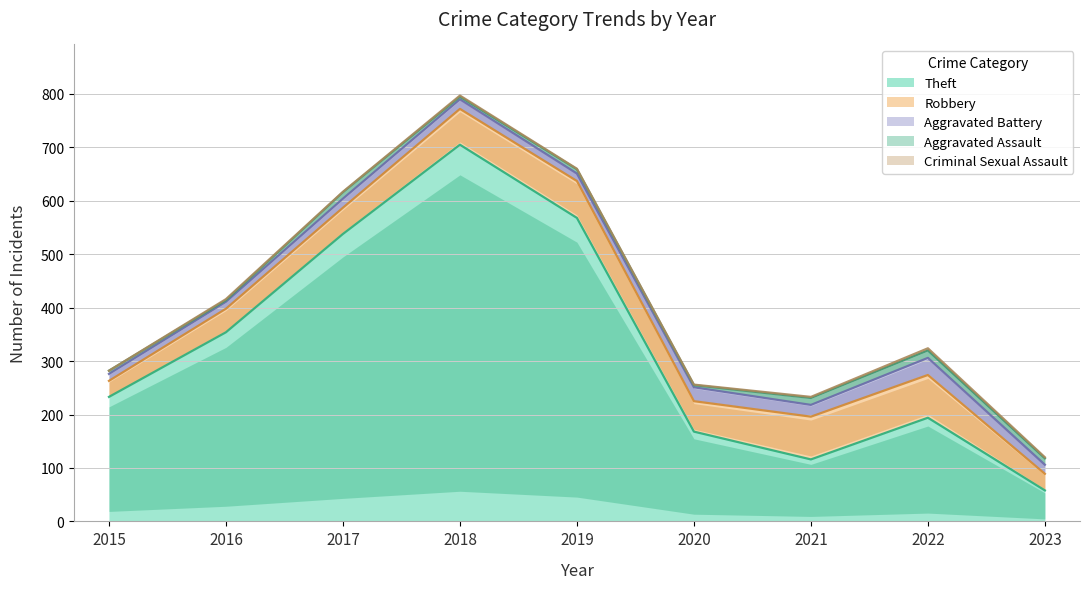

True or false: Robbery has more than 0 points higher than both neighbors.

True